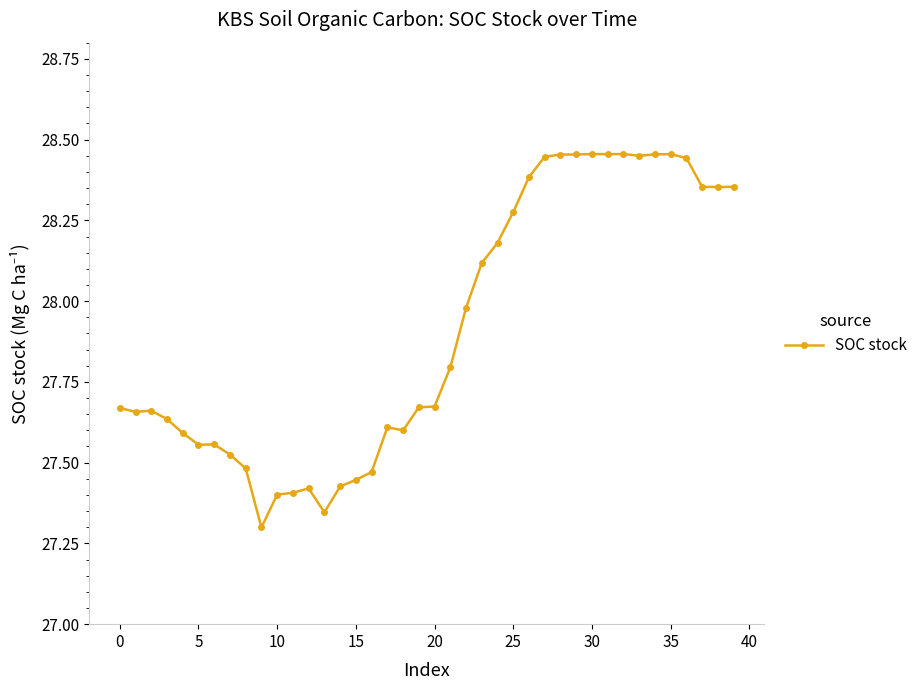

True or false: the data has more than 1 interior local peaks.

True